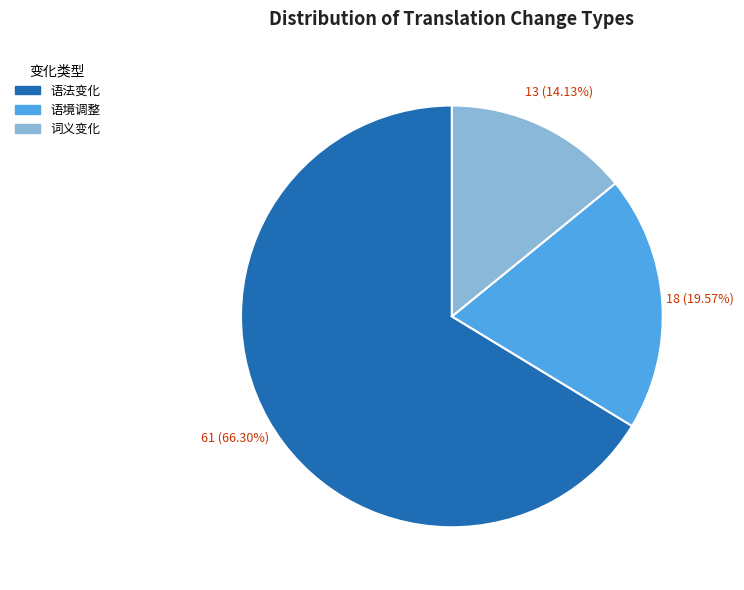

To the nearest percent, what percentage of the pie is 语法变化?

66%